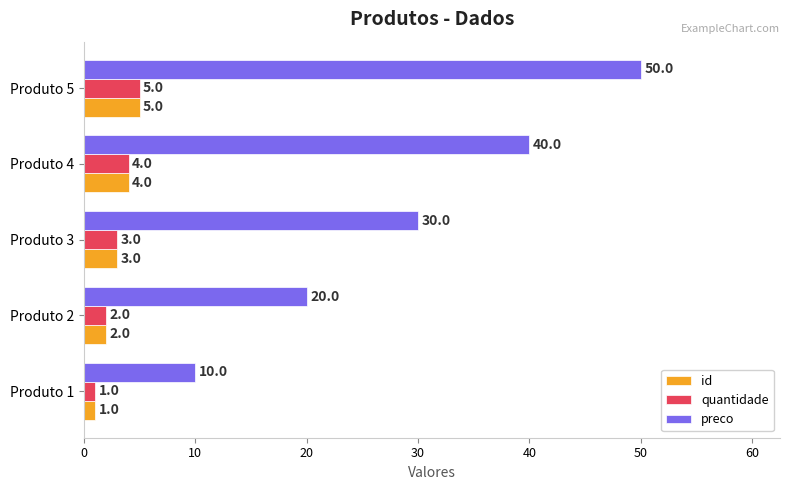

At which category is the sum across all series the highest?

Produto 5